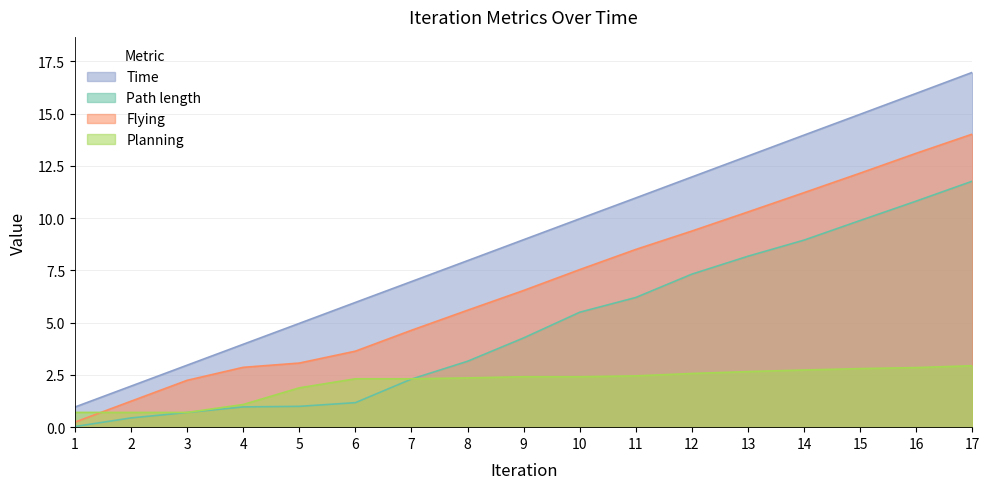

How many series are shown in this chart?

4